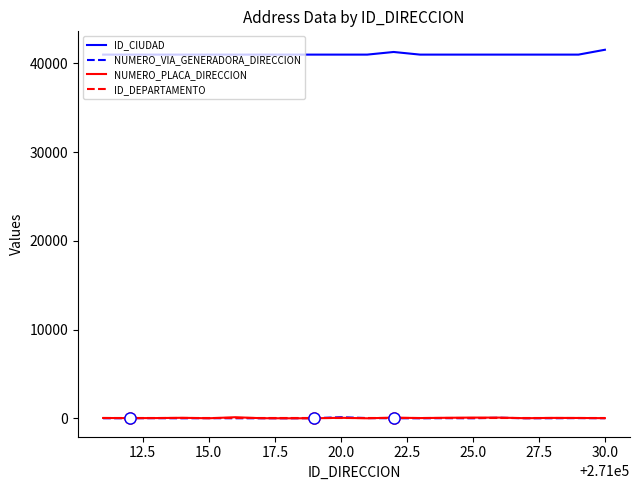

What is the average value of the ID_DEPARTAMENTO series?

41